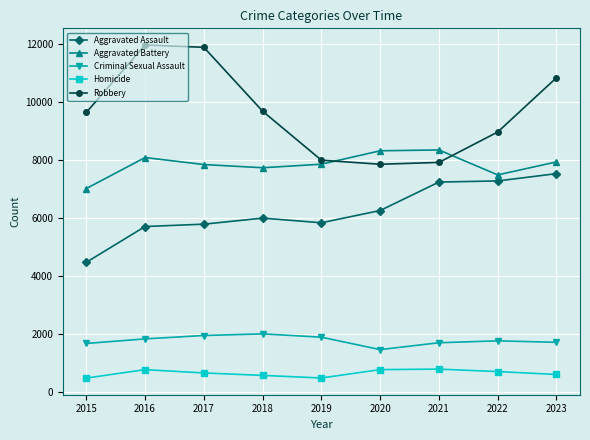

Rank the series by their maximum value, from lowest to highest.

Homicide, Criminal Sexual Assault, Aggravated Assault, Aggravated Battery, Robbery